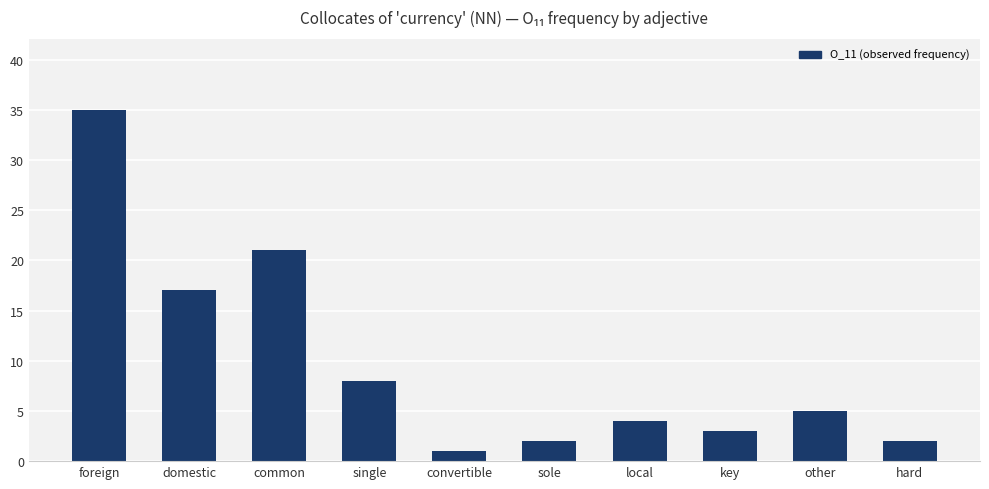

Are the bars horizontal?

No